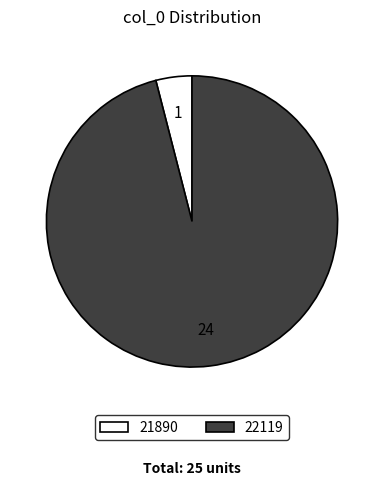

Is it true that 22119 is 89% of the pie?

False